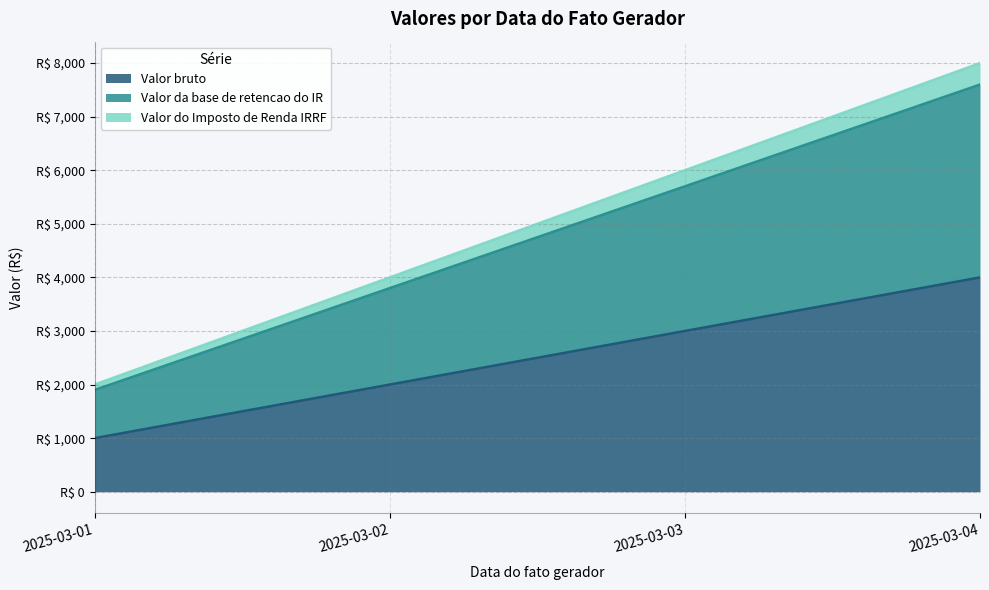

What are all the series names shown in the legend?

Valor bruto, Valor da base de retencao do IR, Valor do Imposto de Renda IRRF